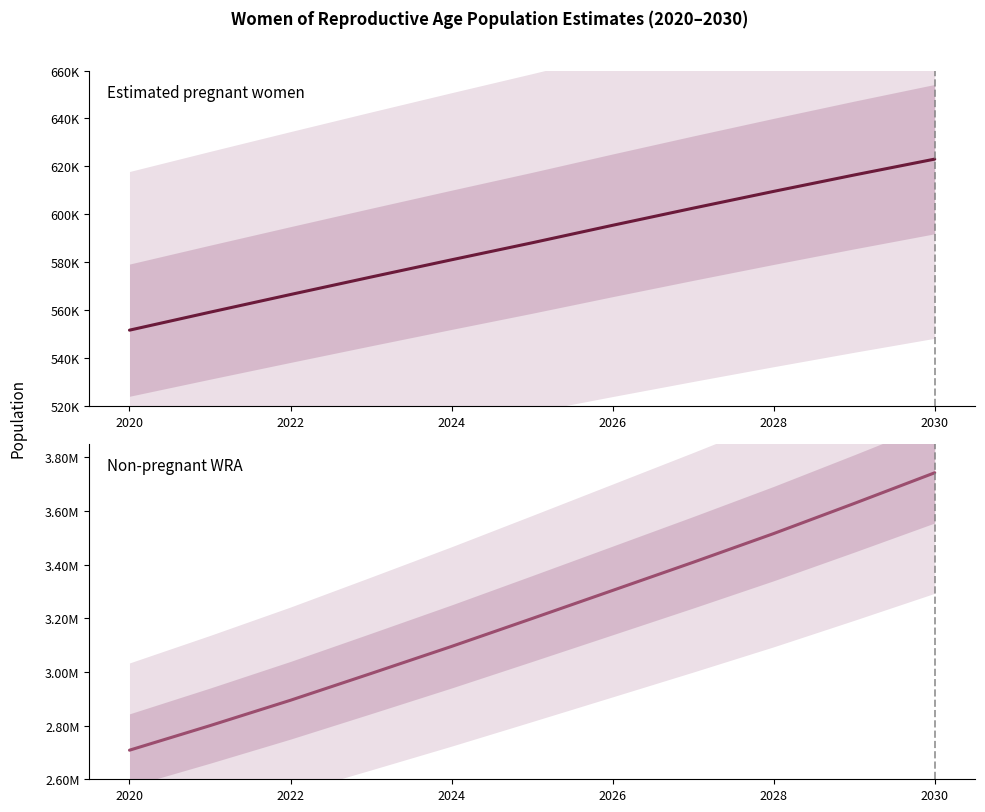

What is the sum of all Estimated pregnant women values?

6467313.5